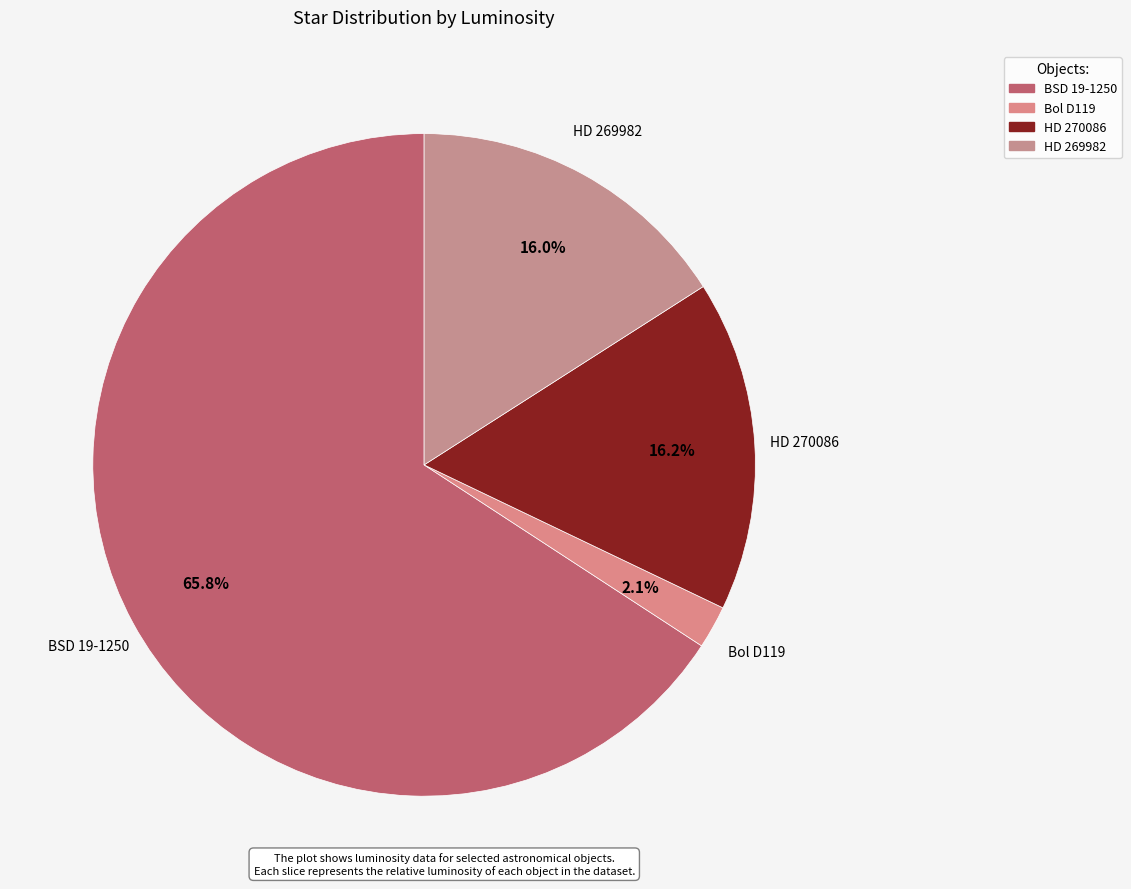

To the nearest percent, what is the average slice percentage?

25%